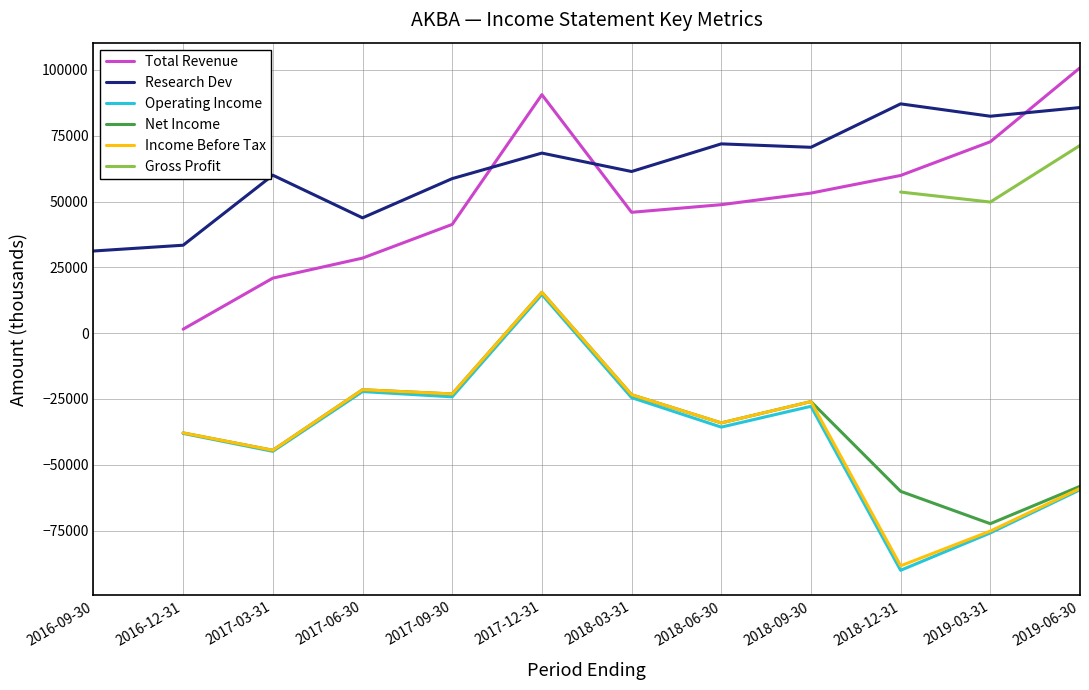

The value of Income Before Tax at 2018-03-31 is -23400.0. True or false?

True